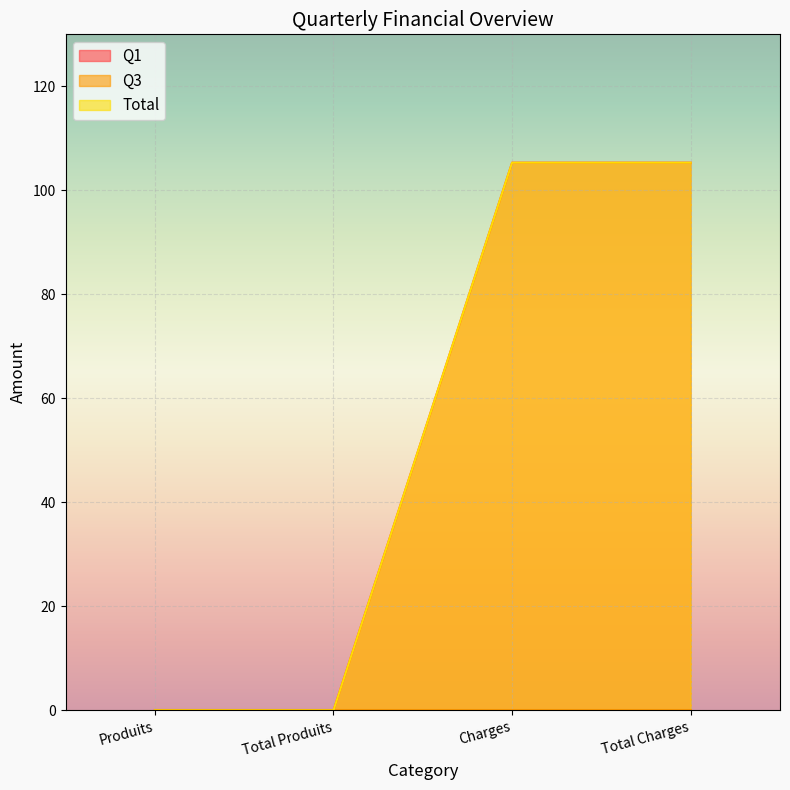

True or false: Total and Q1 intersect in this chart.

False